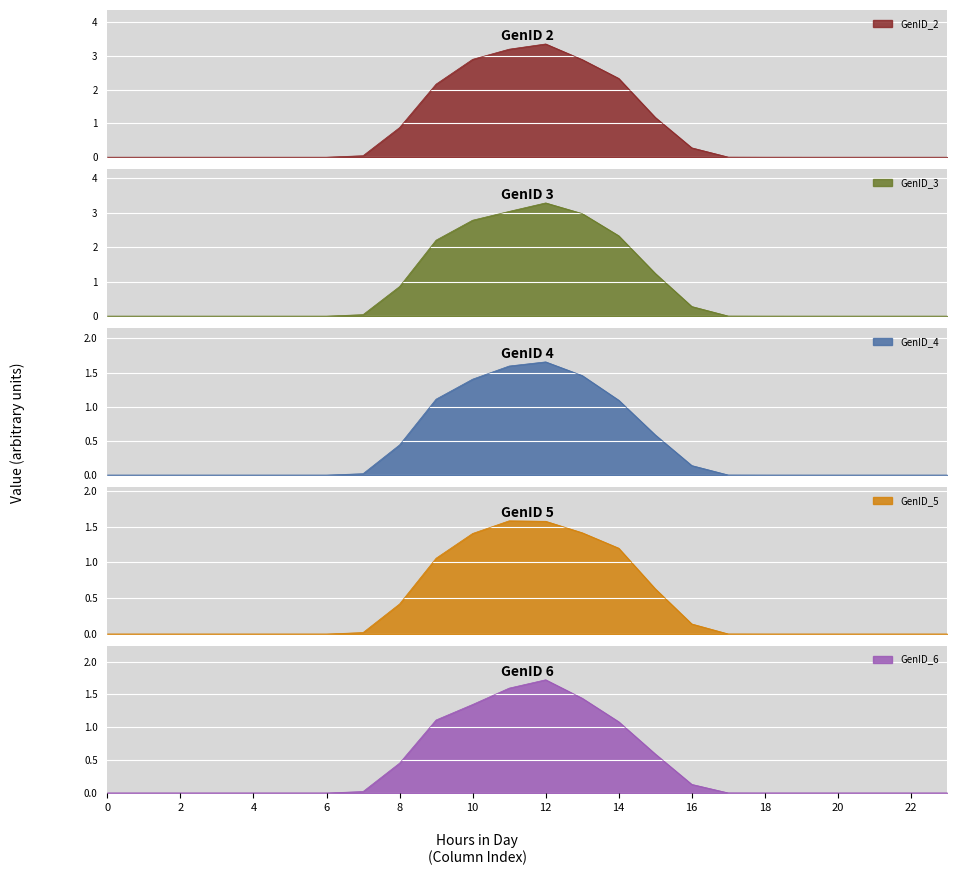

Which series ends up on top after the final intersection of GenID_6 and GenID_4?

GenID_6